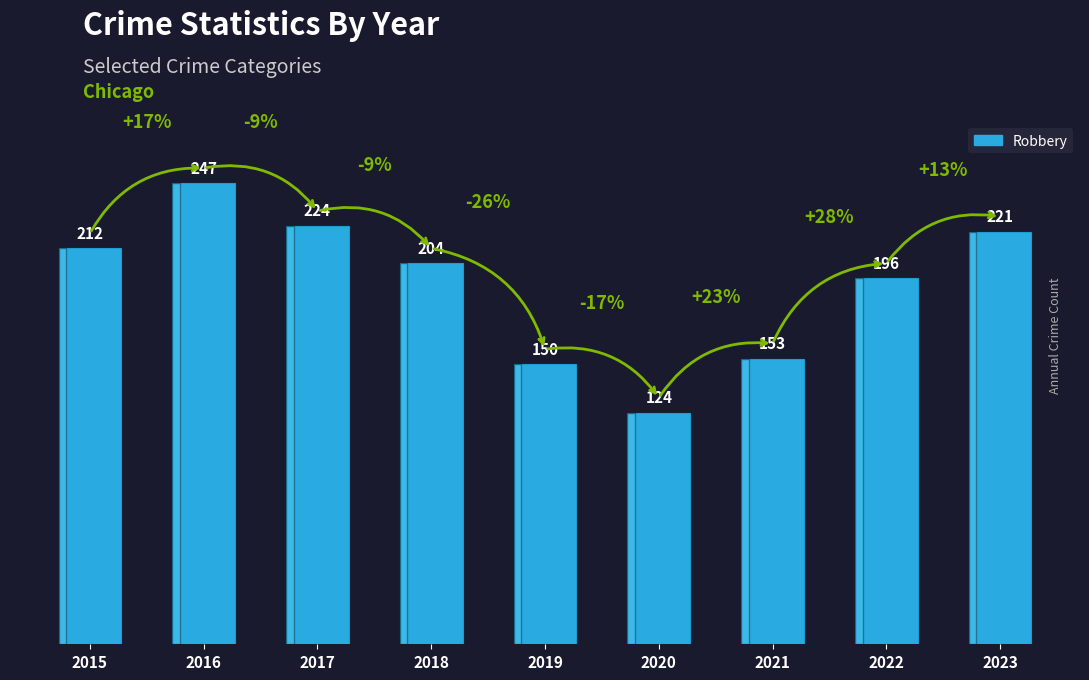

List the labels in order of value, largest first.

2016, 2017, 2023, 2015, 2018, 2022, 2021, 2019, 2020